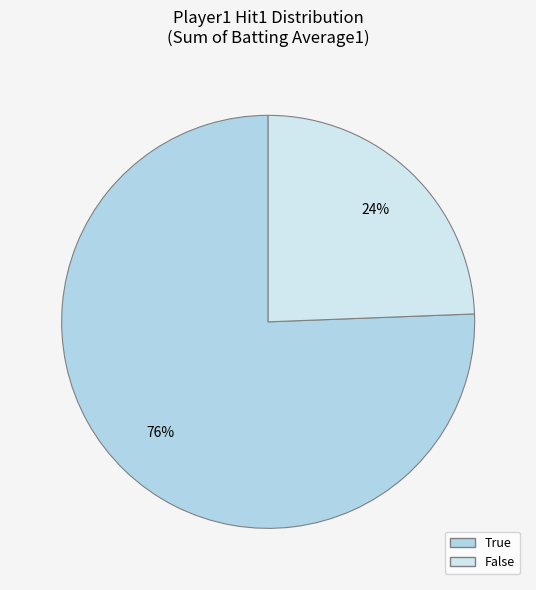

Does True account for over 50% of the chart?

Yes